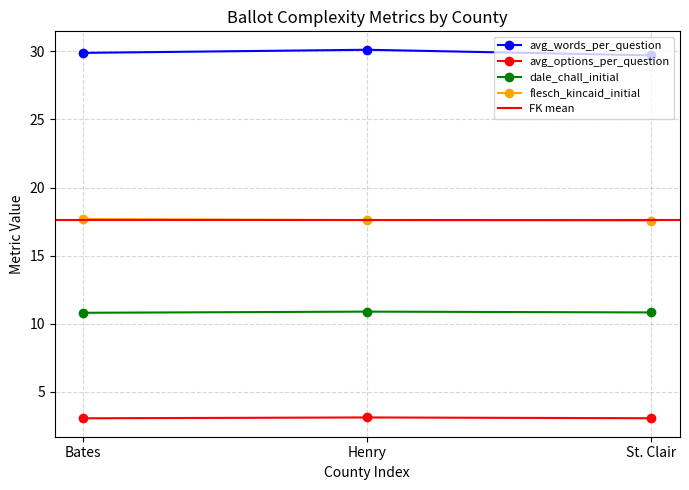

The value of avg_options_per_question at Henry is 5.4. True or false?

False